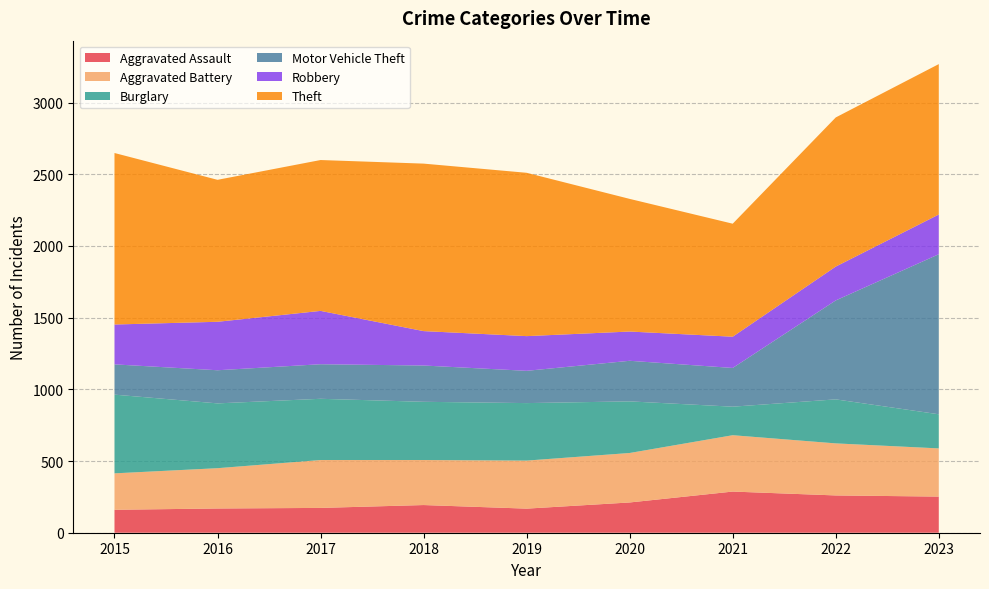

Reading left to right, list all the values displayed in this chart.

Aggravated Assault: 160	169	173	193	168	211	287	260	252
Aggravated Battery: 254	281	334	314	335	345	393	363	336
Burglary: 549	452	427	406	401	360	199	307	238
Motor Vehicle Theft: 211	231	241	253	225	283	270	690	1116
Robbery: 278	338	372	240	242	204	218	236	277
Theft: 1196	990	1052	1168	1139	925	788	1040	1049